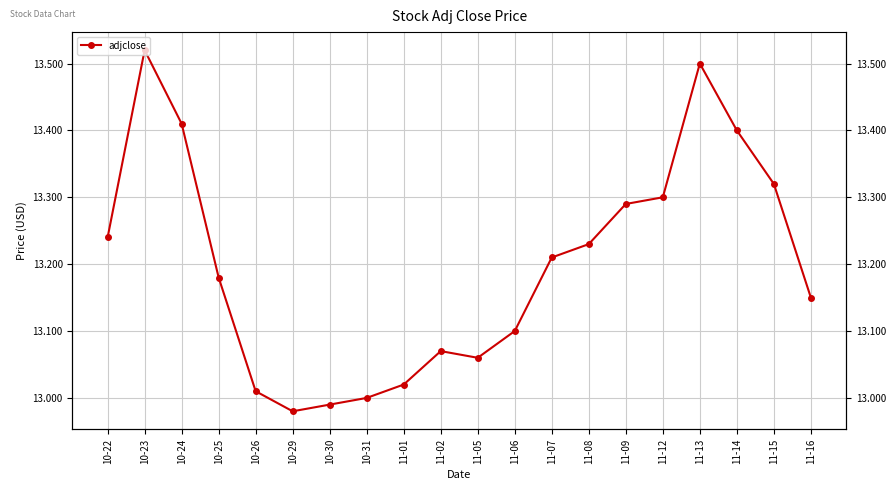

What is the label of the 2nd point from the left?

10-23